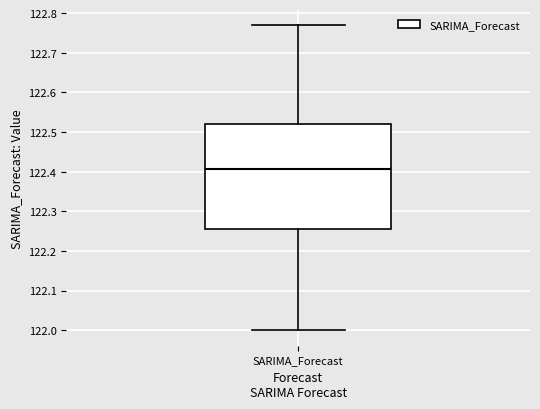

Transcribe this box plot: give where the median line is, the range the box spans, and where the two whiskers end, as read against the y-axis. The values are not printed on the chart, so give them approximately, as read against the axis.

median 122.41, box 122.26 to 122.52, whiskers 122.00 to 122.77